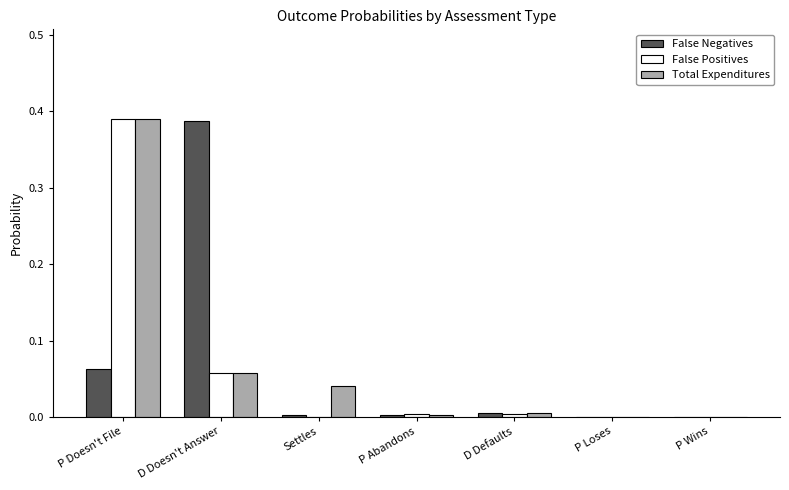

Between Settles and P Abandons, which series saw the biggest shift?

Total Expenditures